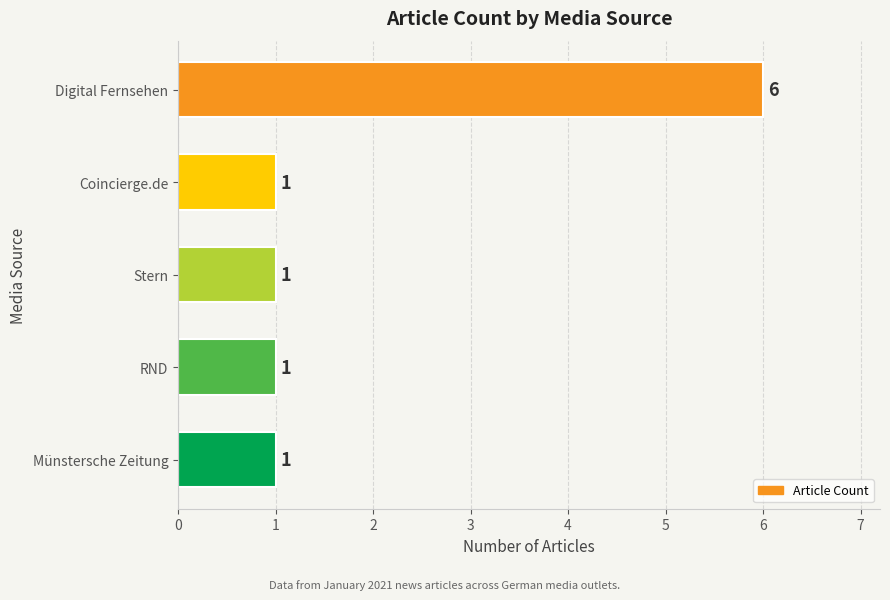

What is the difference between the maximum and minimum values?

5